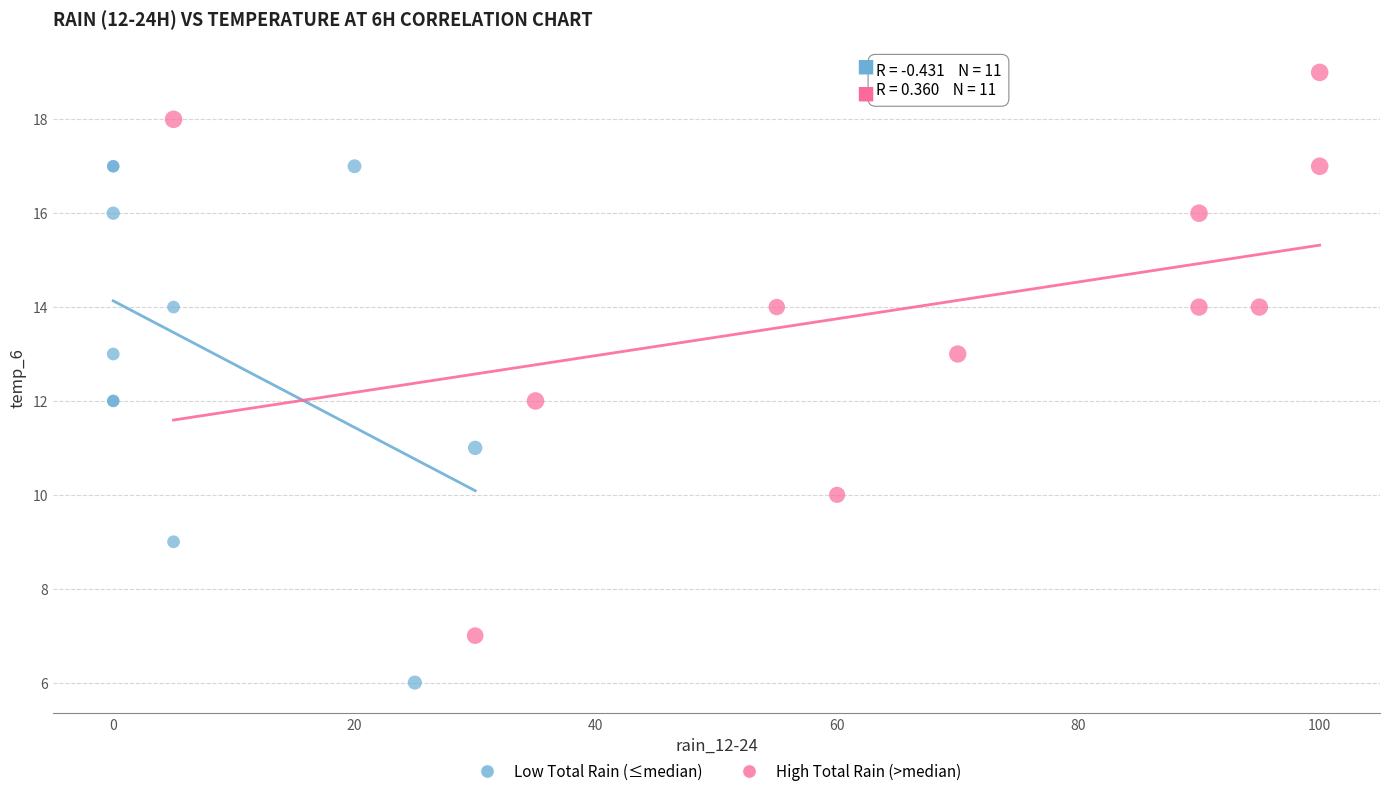

Which series contains the lowest Y value?

Low Total Rain (≤median)